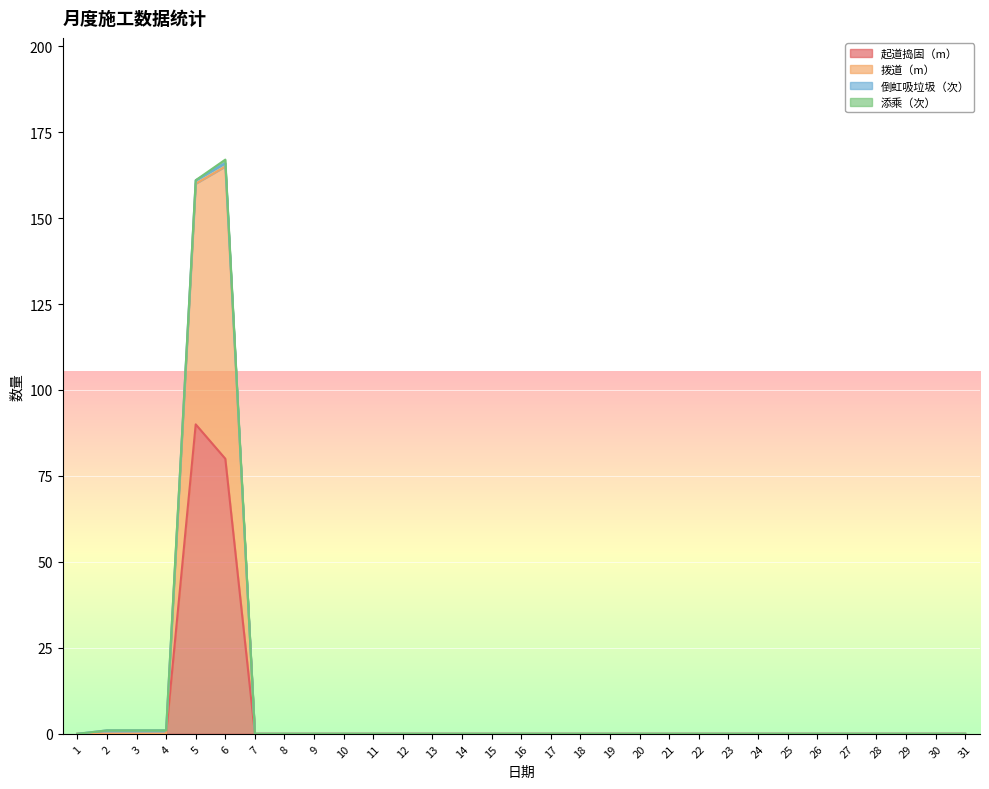

What is the difference between the maximum and minimum values in the 拨道（m） series?

167